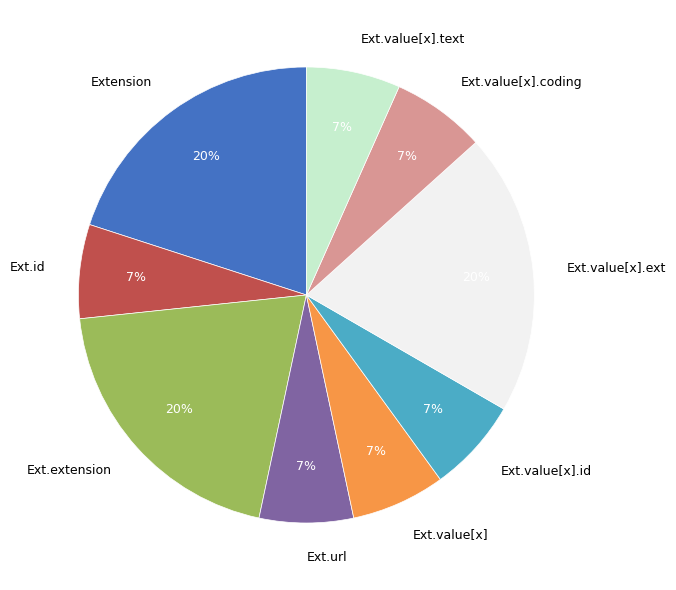

How many segments does this pie chart have?

9